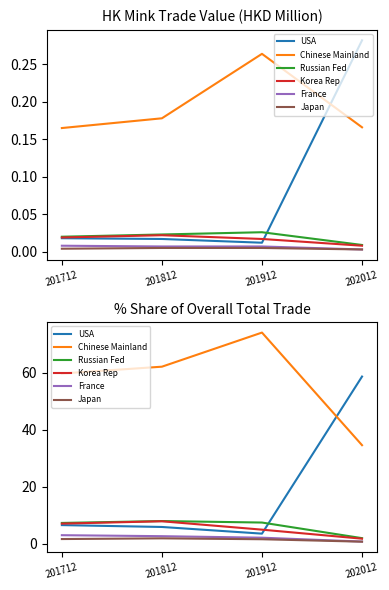

At which label does Japan first exceed 1?

201712